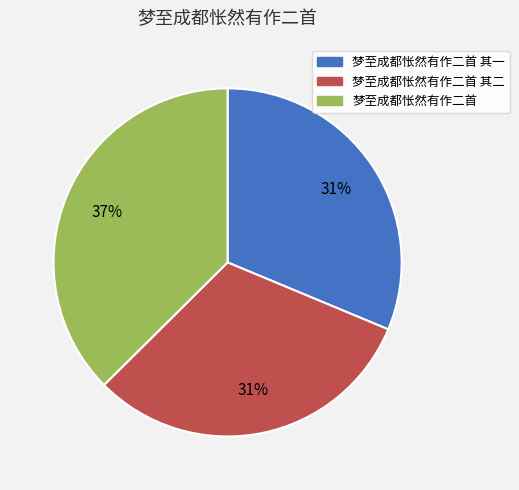

Do 梦至成都怅然有作二首 其二 and 梦至成都怅然有作二首 其一 together represent more than half of the pie?

Yes